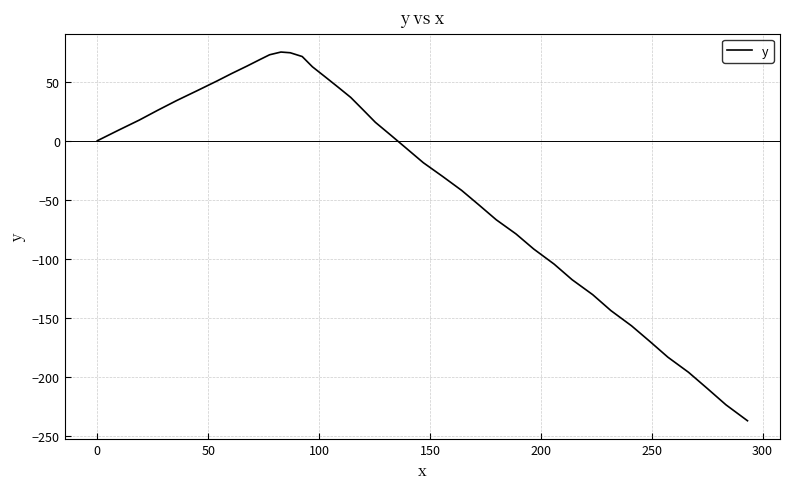

What is the smallest value displayed?

-237.4